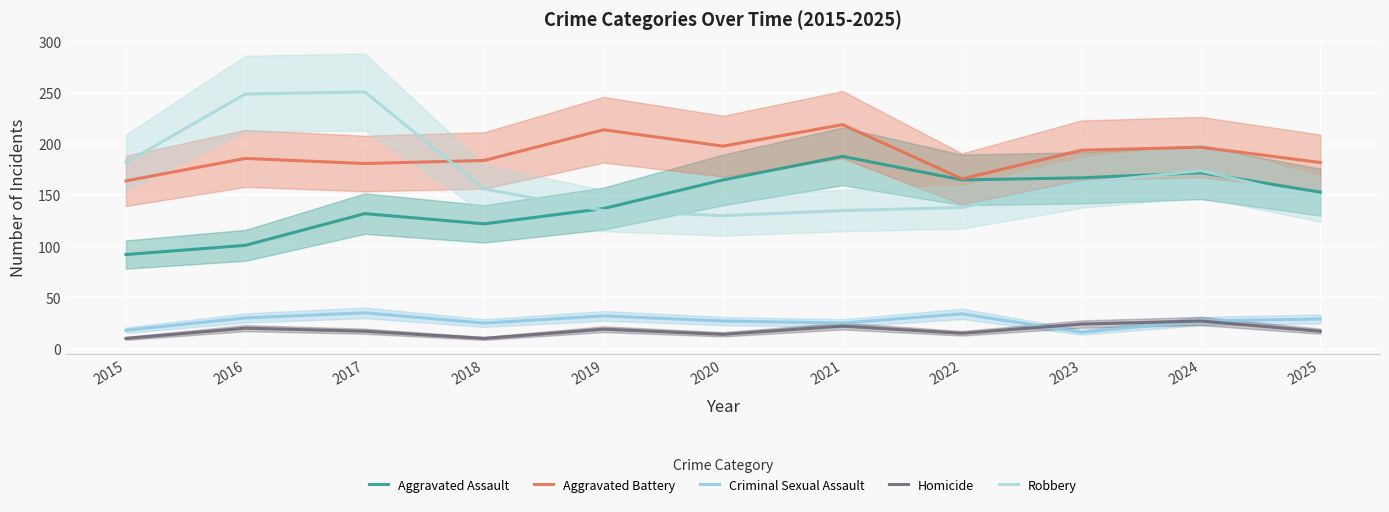

How many distinct data groups are displayed?

5